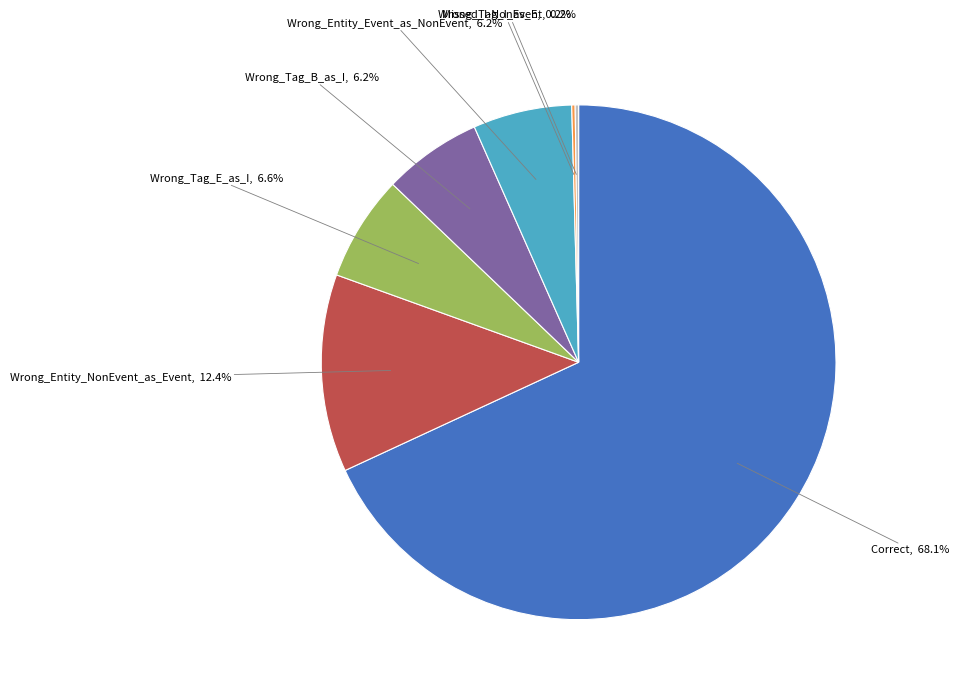

To the nearest percent, what is the difference between the Wrong_Entity_NonEvent_as_Event and Correct slice percentages?

56%